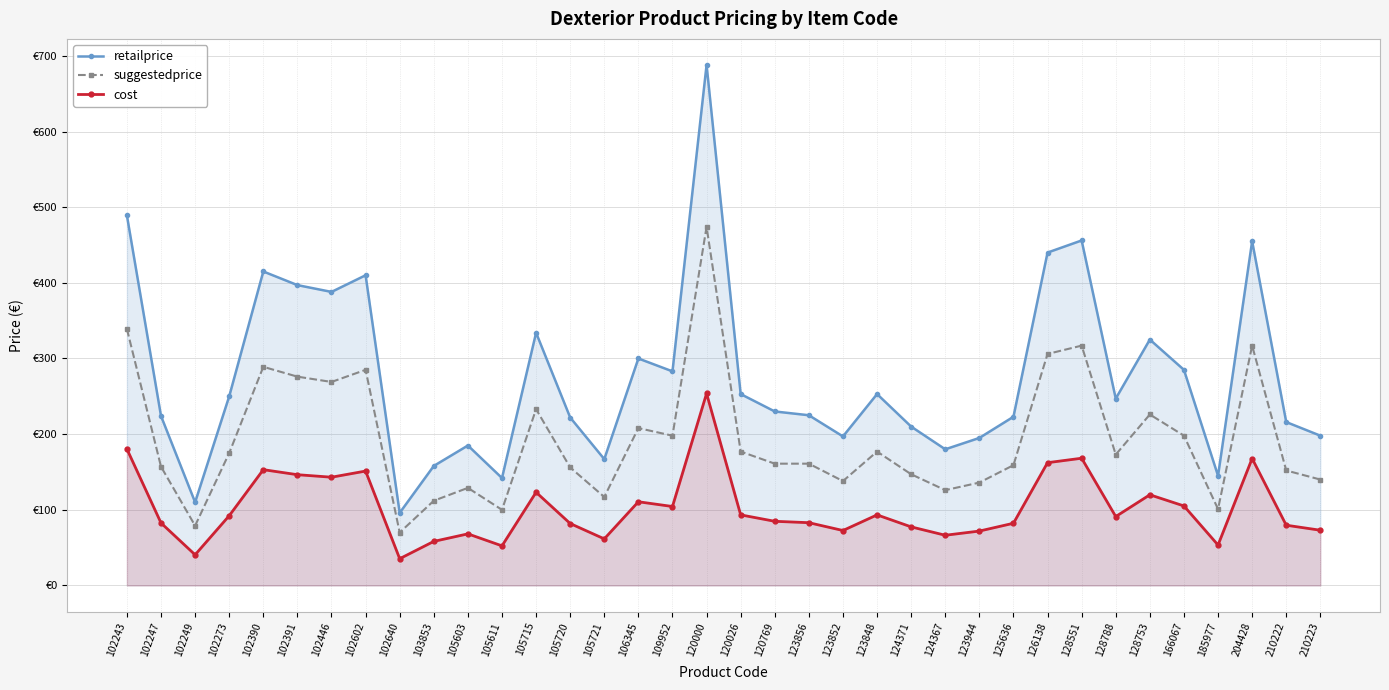

What is the lowest value of the cost series?

35.4